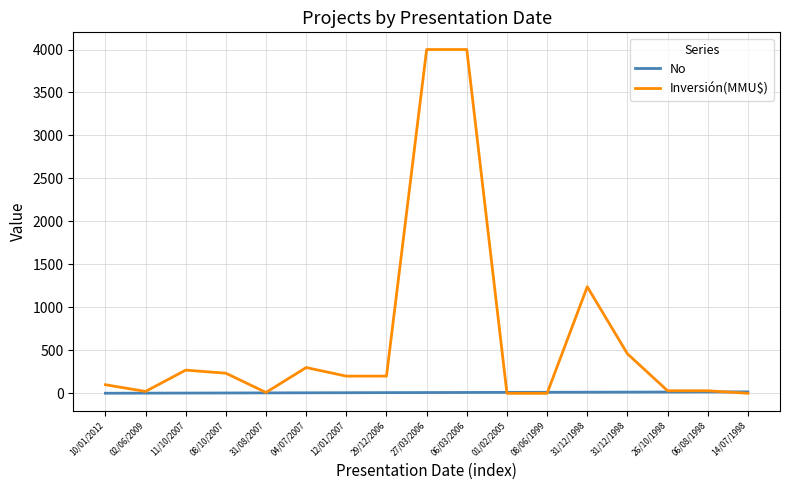

Reading left to right, what are all the values shown in this chart?

No: 1	2	3	4	5	6	7	8	9	10	11	12	13	14	15	16	17
Inversión(MMU$): 100	22	270	234	10	300	200	200	4000	4000	0	0	1240	460	30	30	0